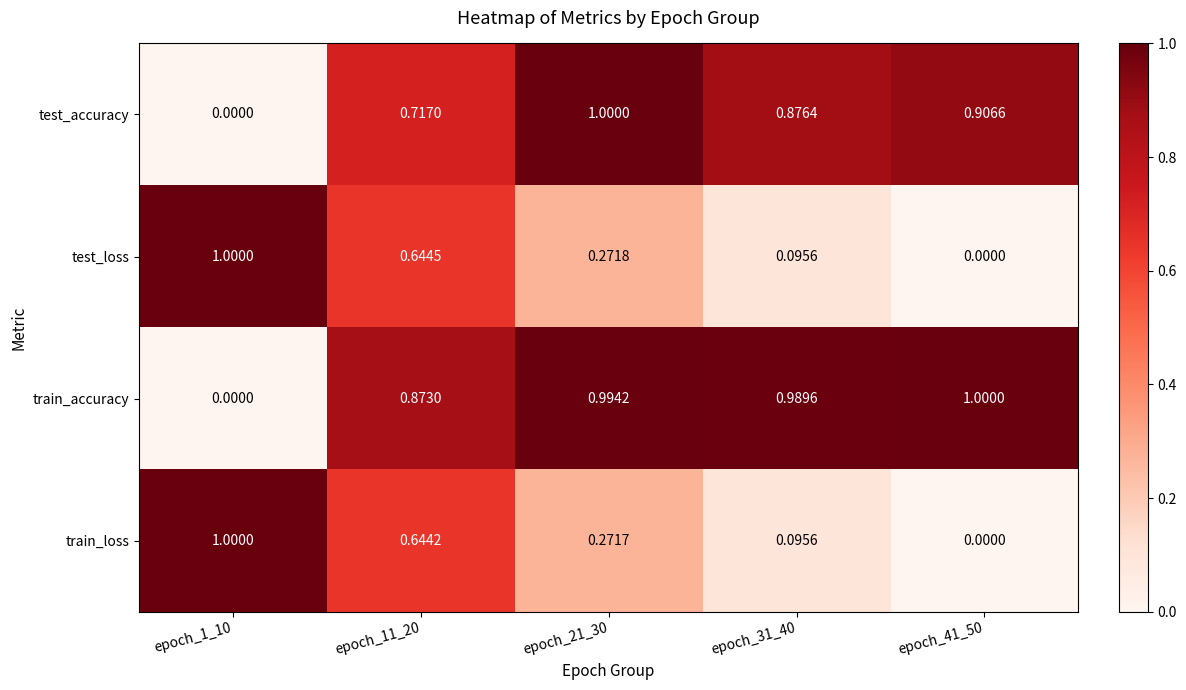

What is the total value across all series at epoch_1_10?

2.0